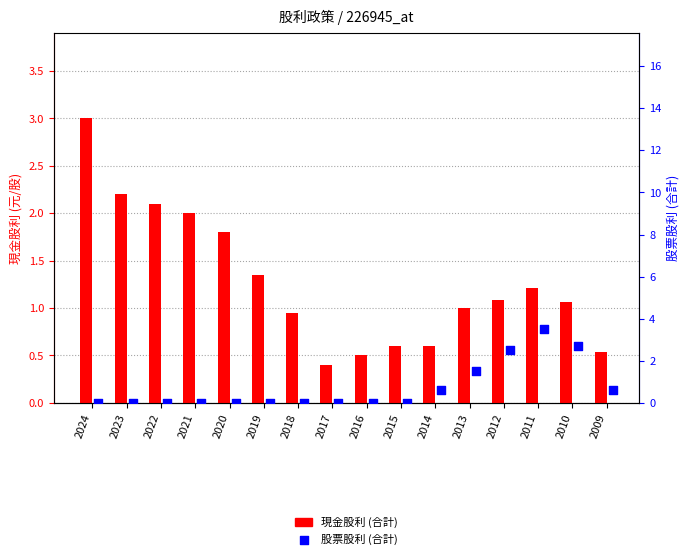

At which category is the sum across all series the highest?

2011